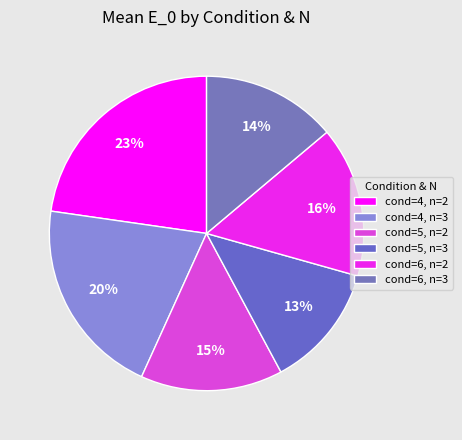

To the nearest percent, what portion does cond=6, n=2 represent?

16%